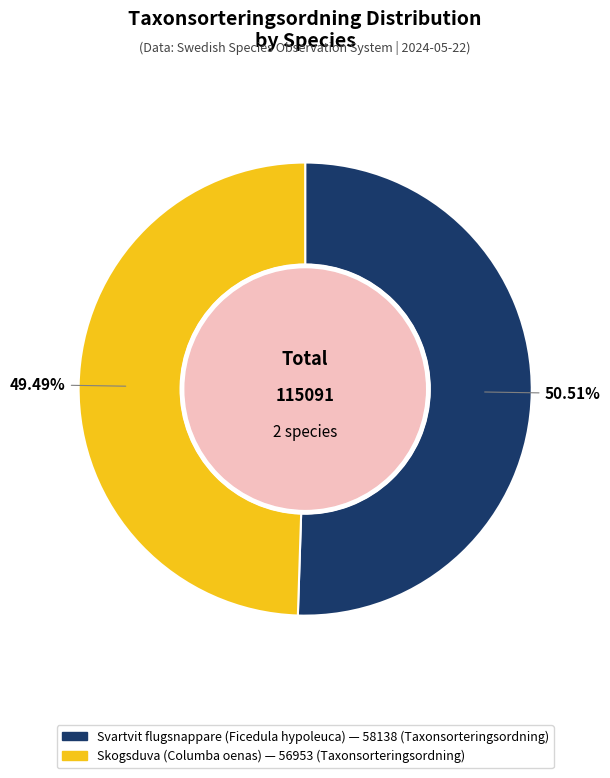

What percentage do Skogsduva (Columba oenas) and Svartvit flugsnappare (Ficedula hypoleuca) together represent?

100.0%